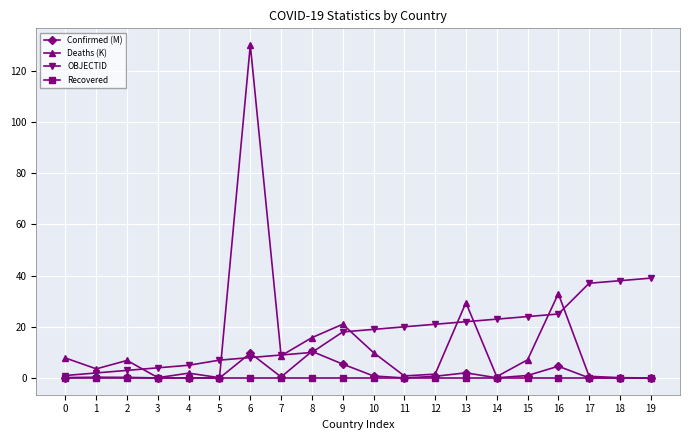

Which series changed the most between 4 and 11?

OBJECTID